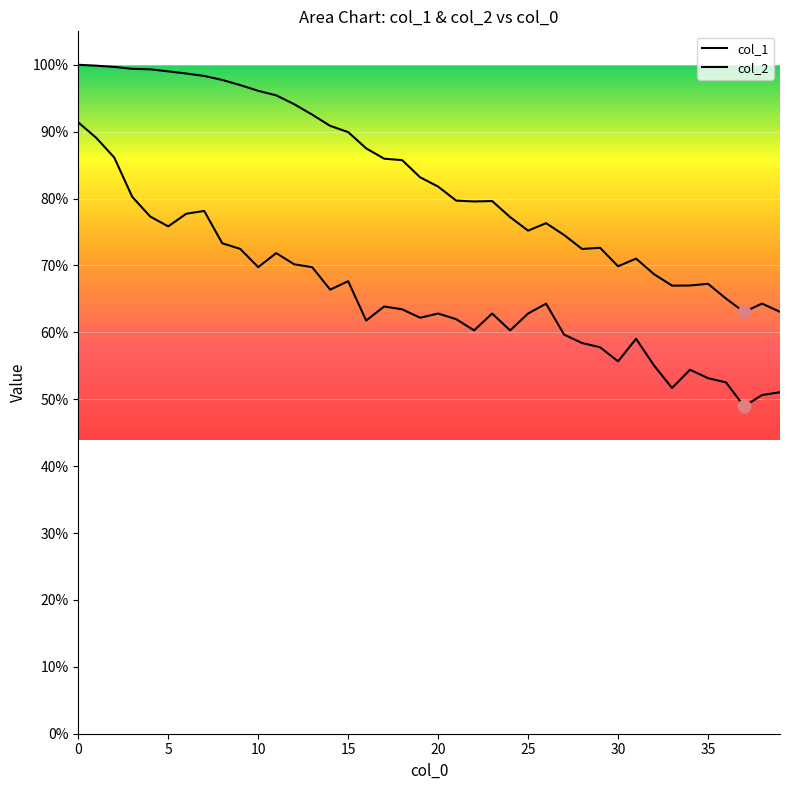

Is the value of col_2 at 5 greater than the value of col_1 at 15?

No